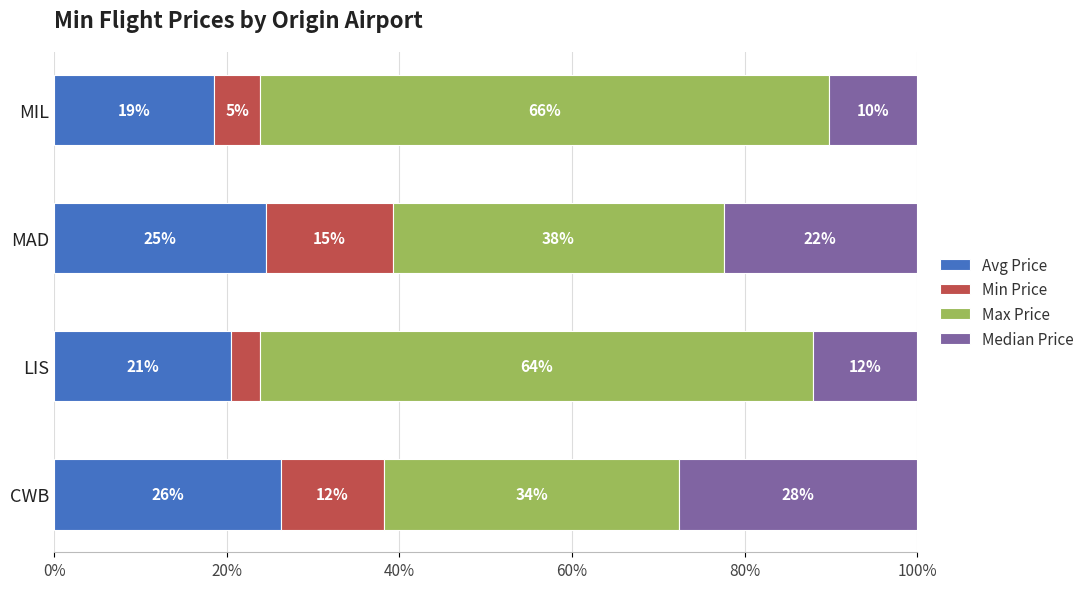

What are all the series names shown in the legend?

Avg Price, Min Price, Max Price, Median Price